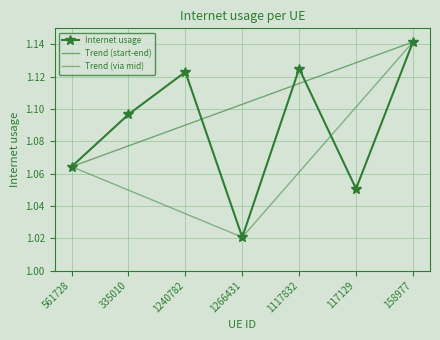

Between 335010 and 1266431, which is larger?

335010